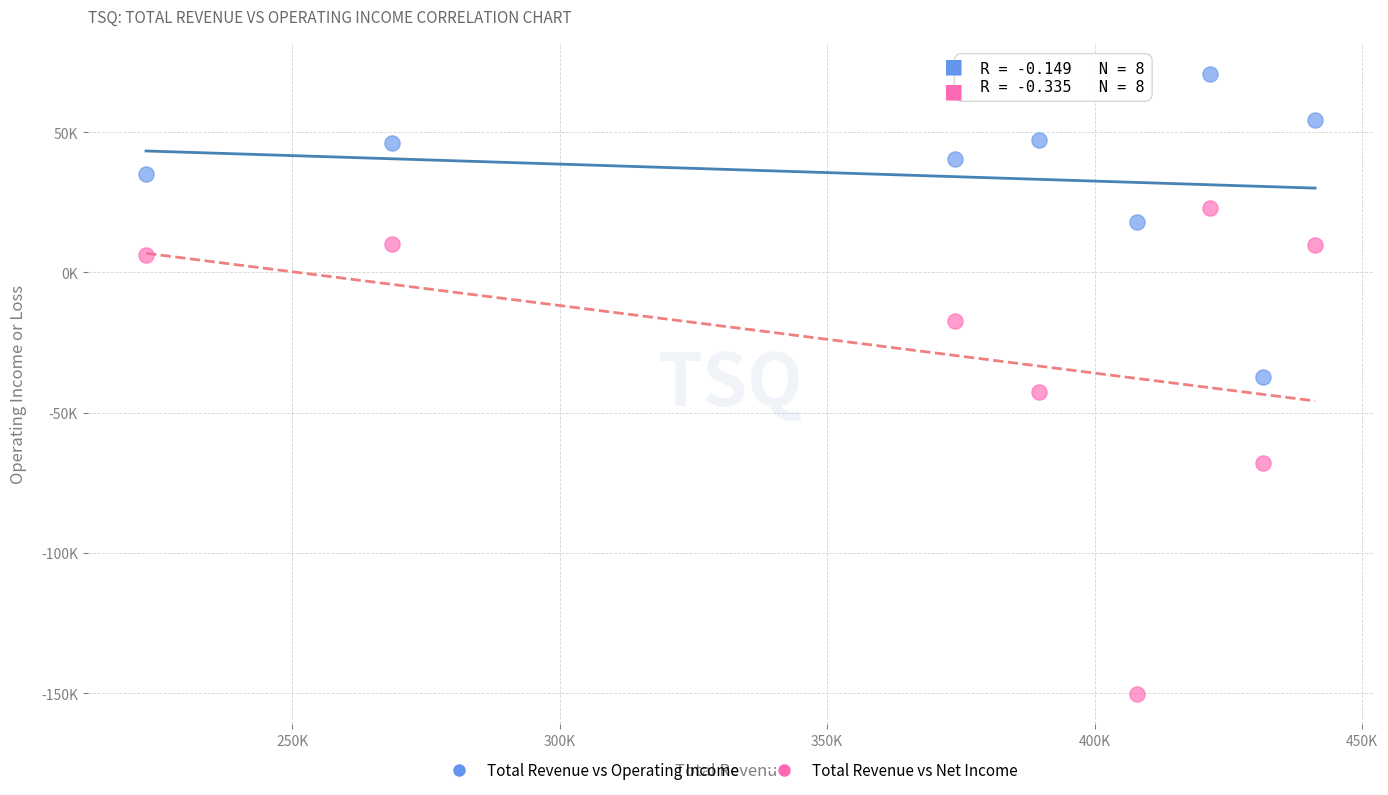

What are all the series names shown in the legend?

Total Revenue vs Operating Income, Total Revenue vs Net Income